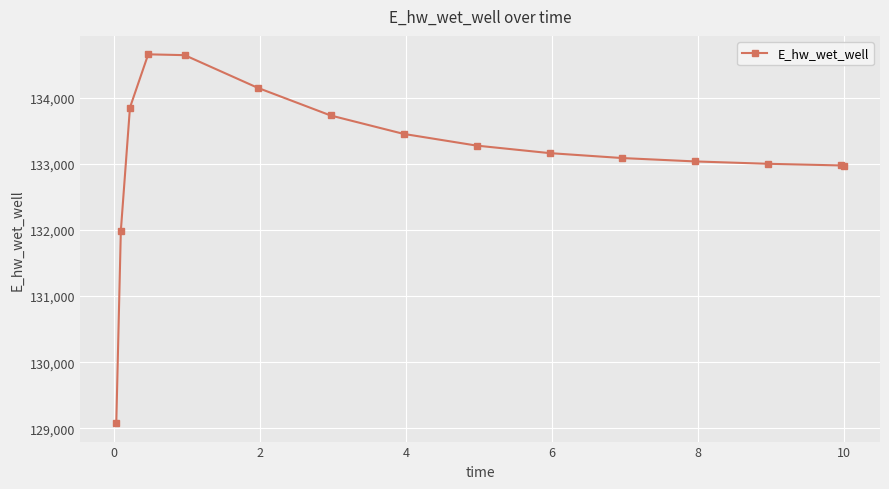

What is the value of the 12th point from the left?

133034.1